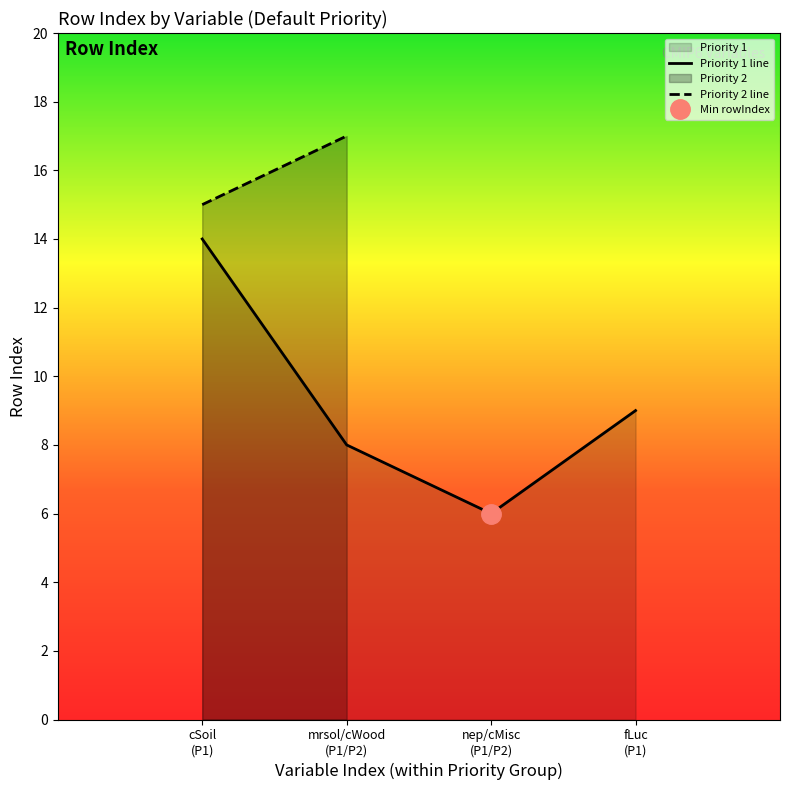

The value at cSoil
(P1) is 14. True or false?

True